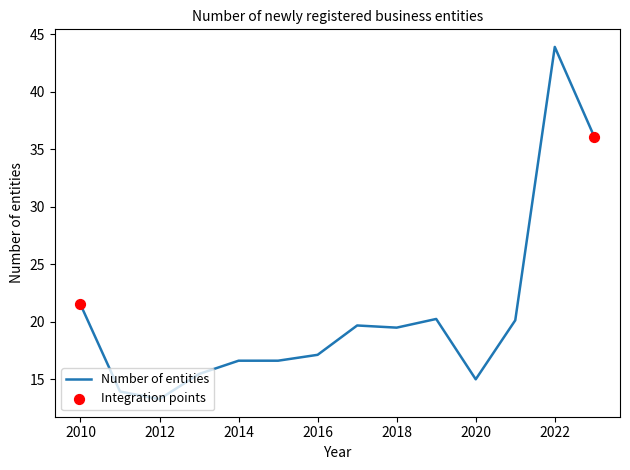

What is the minimum value shown in the chart?

13.3